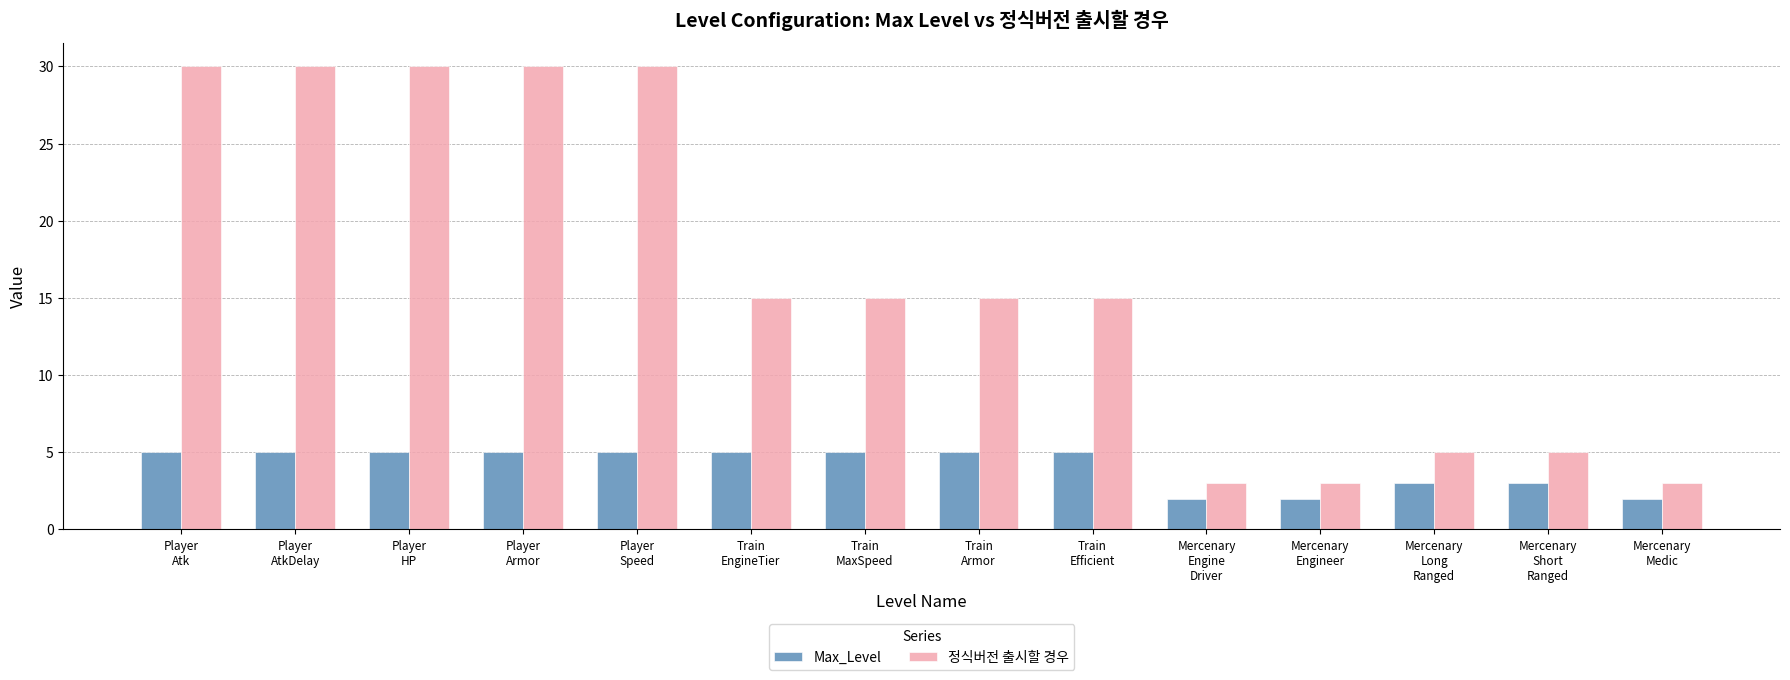

The Max_Level series shows 8 at Train
Efficient. True or false?

False